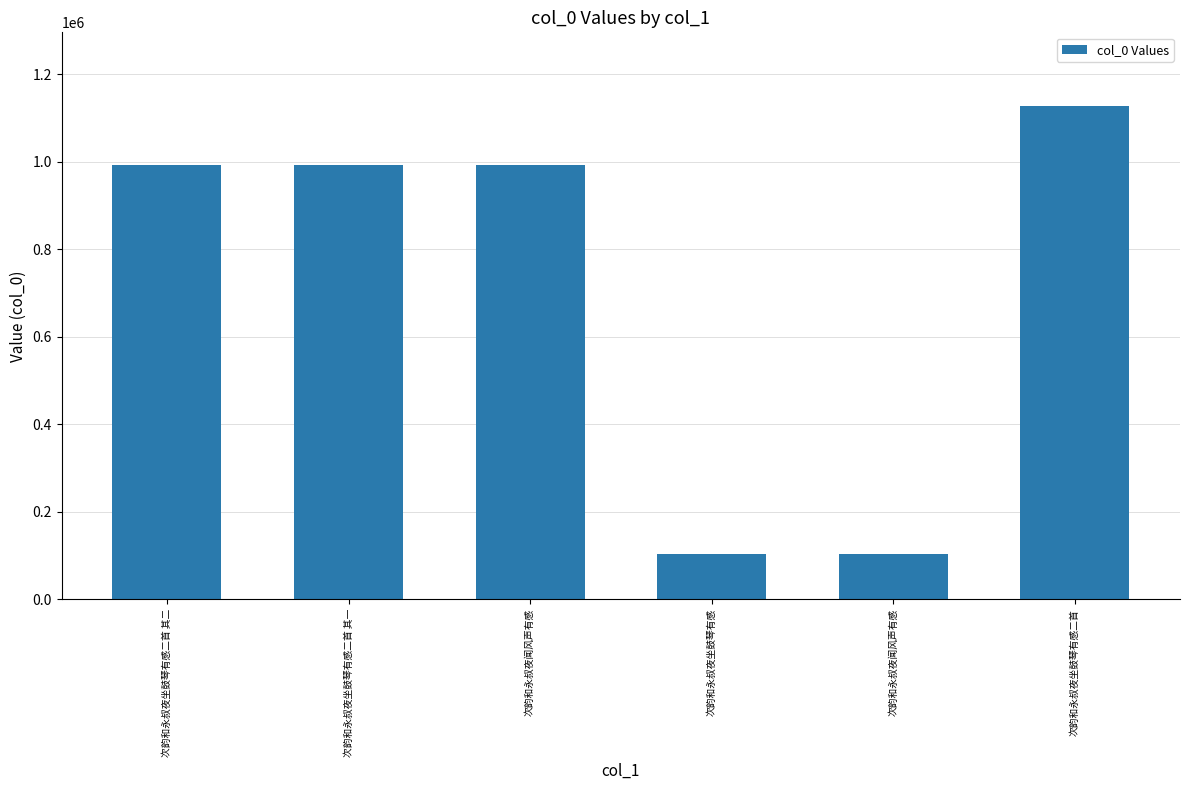

The chart shows a value of 28132 at 次韵和永叔夜坐鼓琴有感. True or false?

False